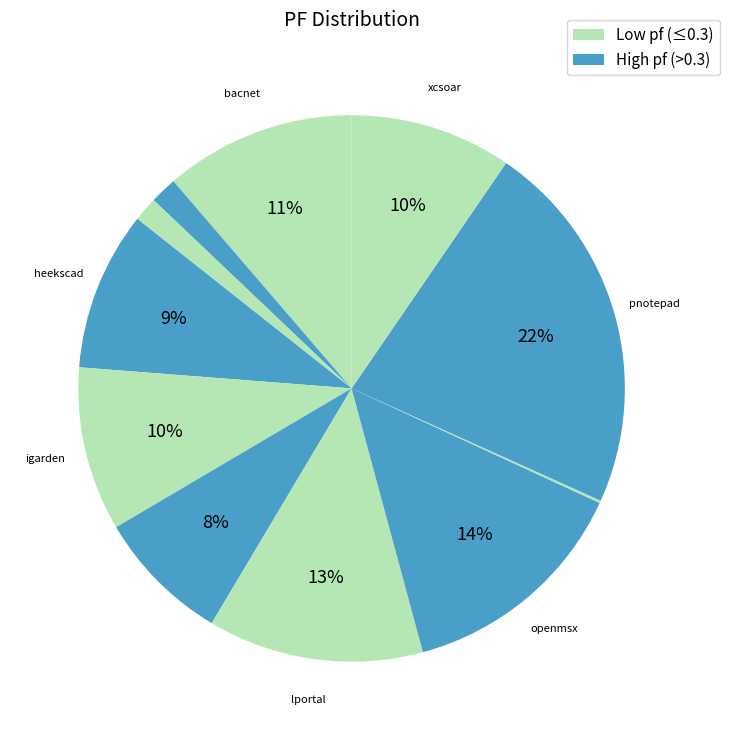

Rank the categories by value from lowest to highest.

owlapi.csv, gbif-providertoolkit.csv, gamestone.csv, levent.csv, heekscad.csv, xcsoar.csv, igarden.csv, bacnet.csv, lportal.csv, openmsx.csv, pnotepad.csv